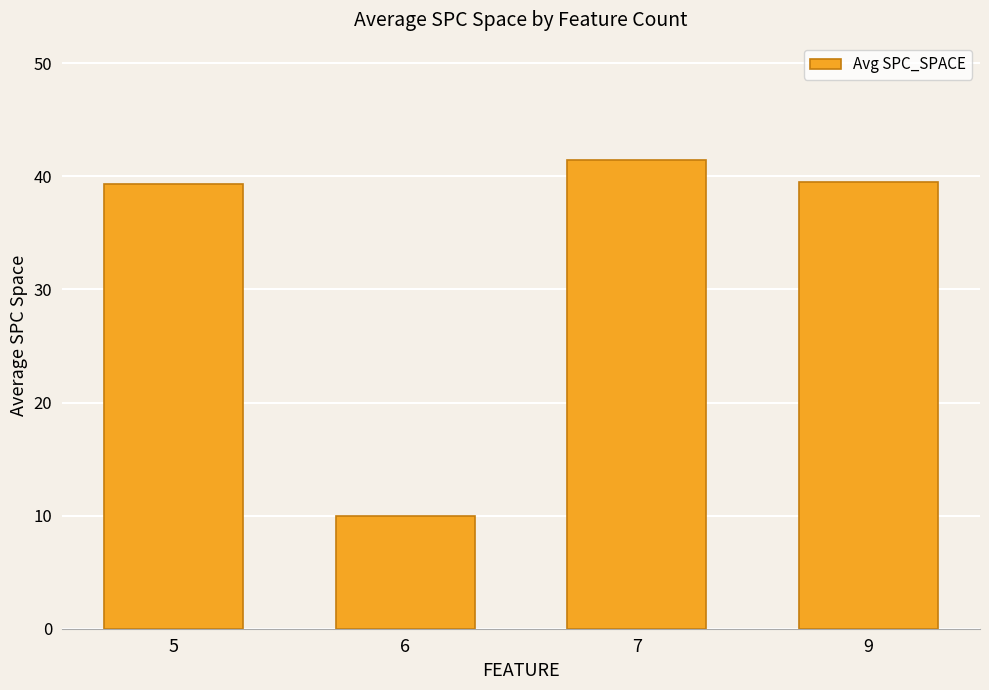

What is the difference between the values at 5 and 9?

0.1